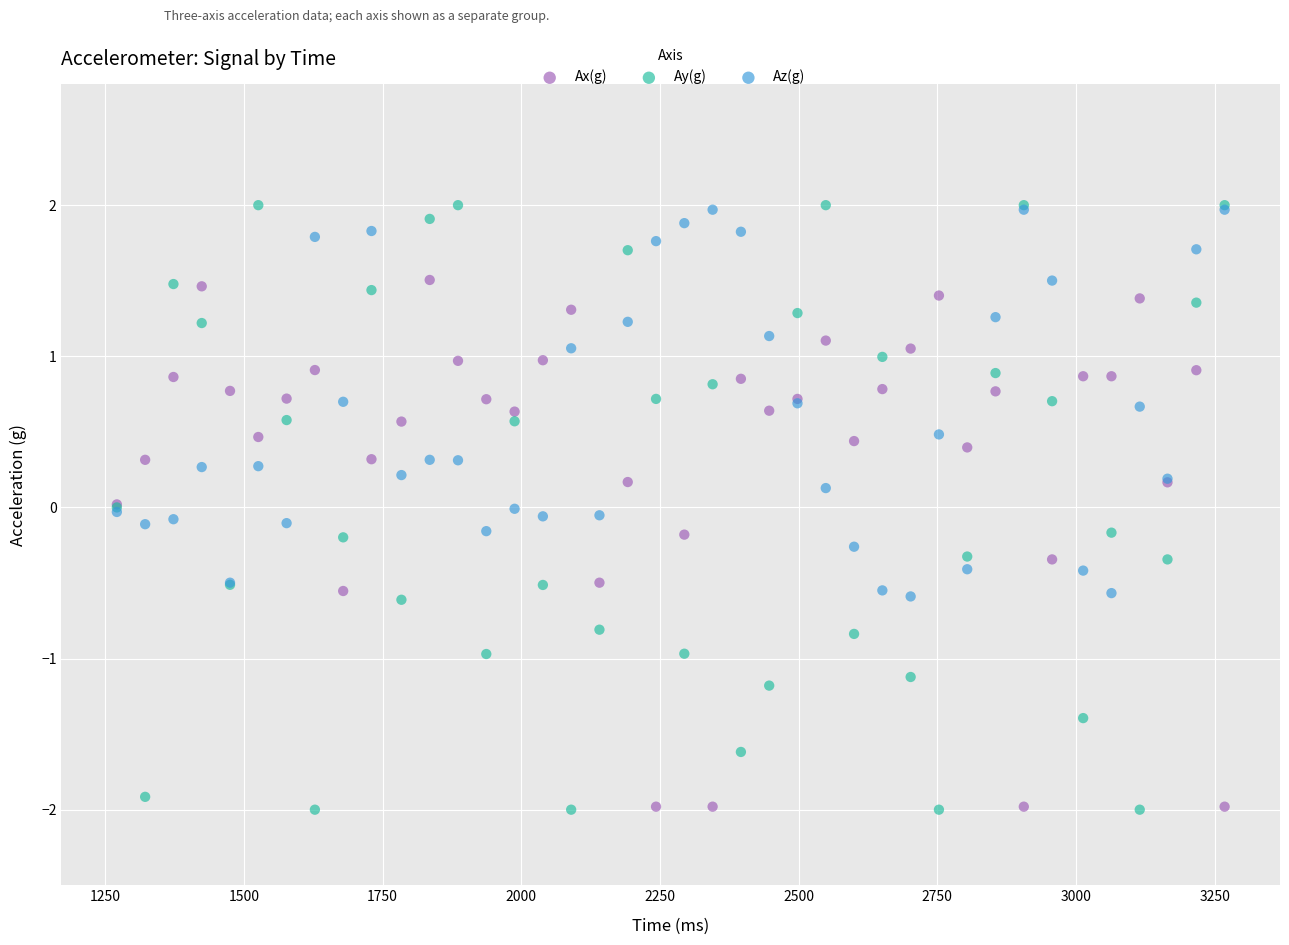

What is the X range (max minus min) for the scatter plot?

1997.0